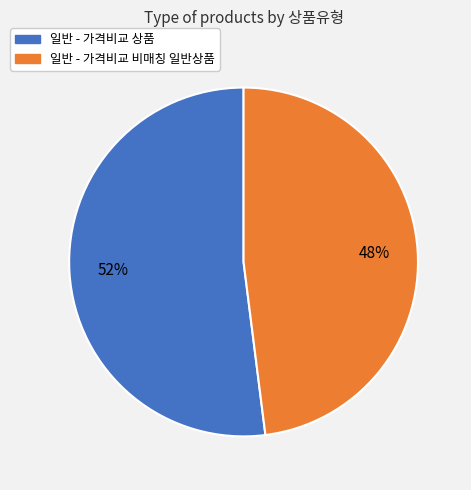

What is the smallest slice in the pie chart?

일반 - 가격비교 비매칭 일반상품